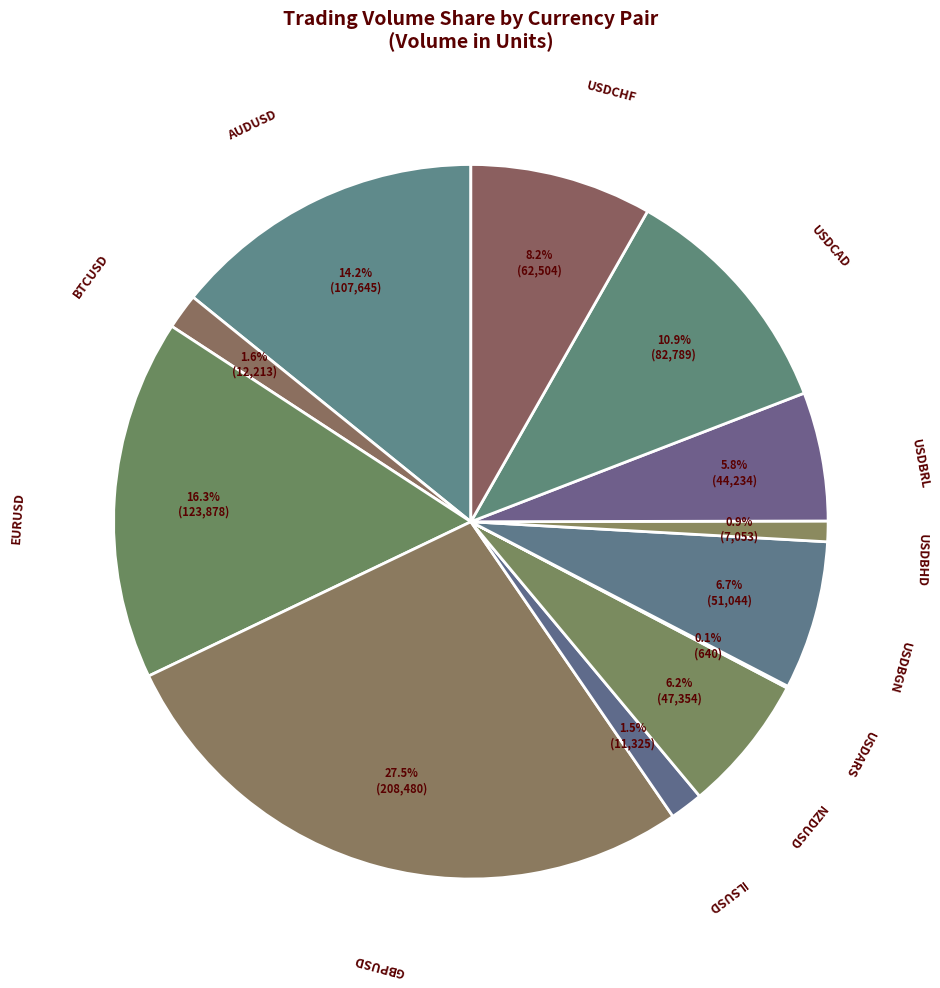

Rank the categories by value from highest to lowest.

GBPUSD, EURUSD, AUDUSD, USDCAD, USDCHF, USDBGN, NZDUSD, USDBRL, BTCUSD, ILSUSD, USDBHD, USDARS